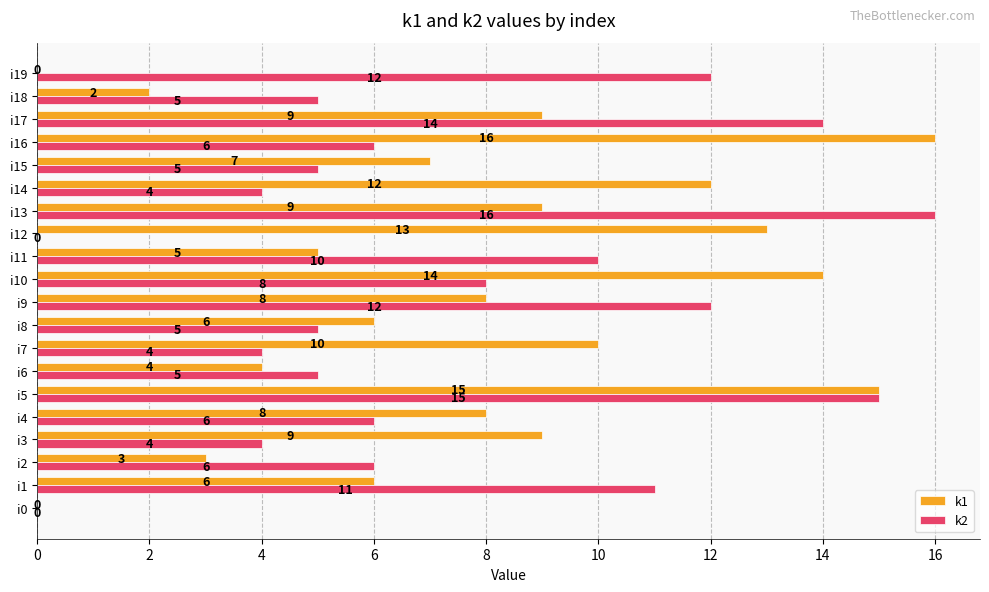

Which series has the largest total across all categories?

k1